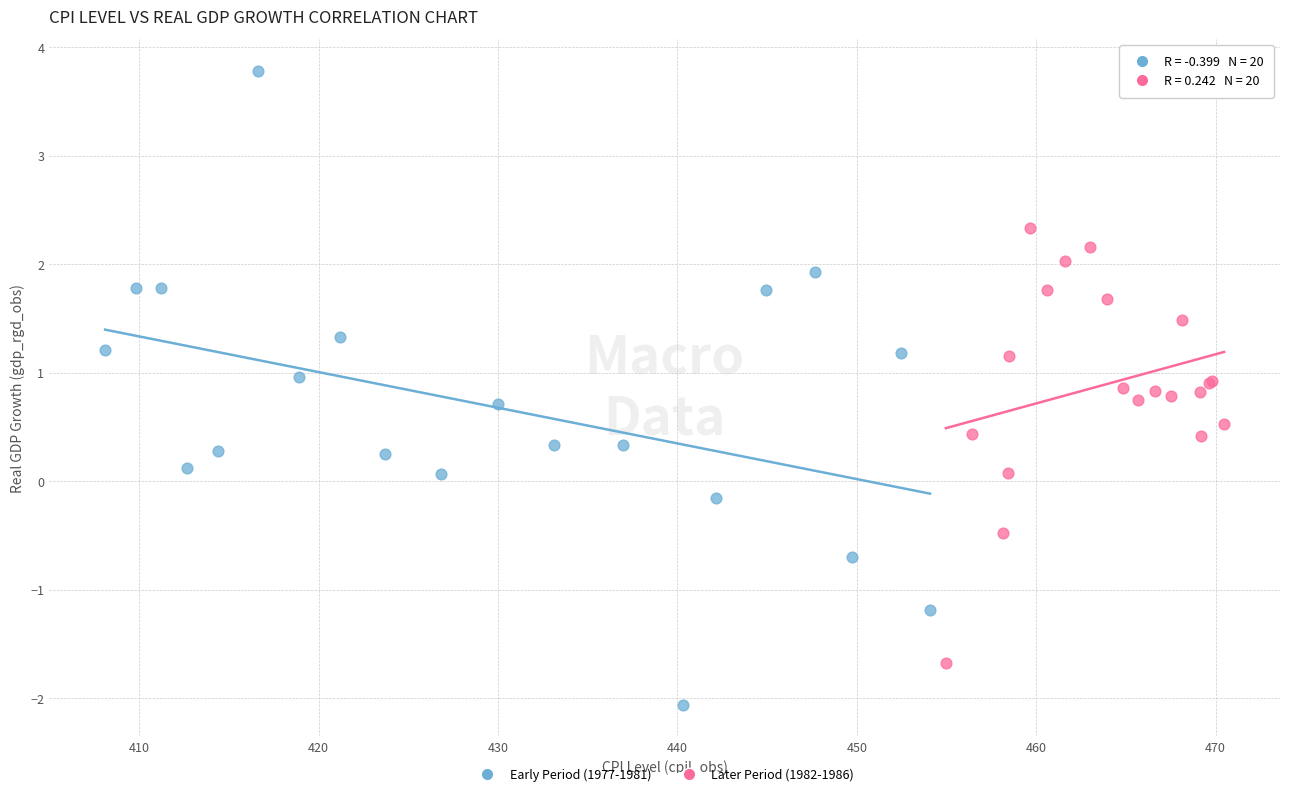

Which series has the largest Y range (max minus min)?

Early Period (1977-1981)